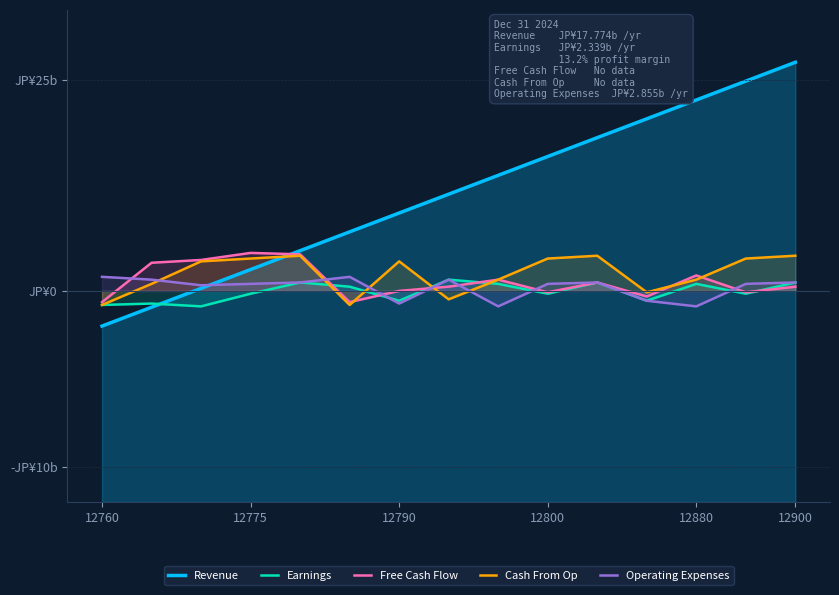

How many values in Free Cash Flow are below zero?

5